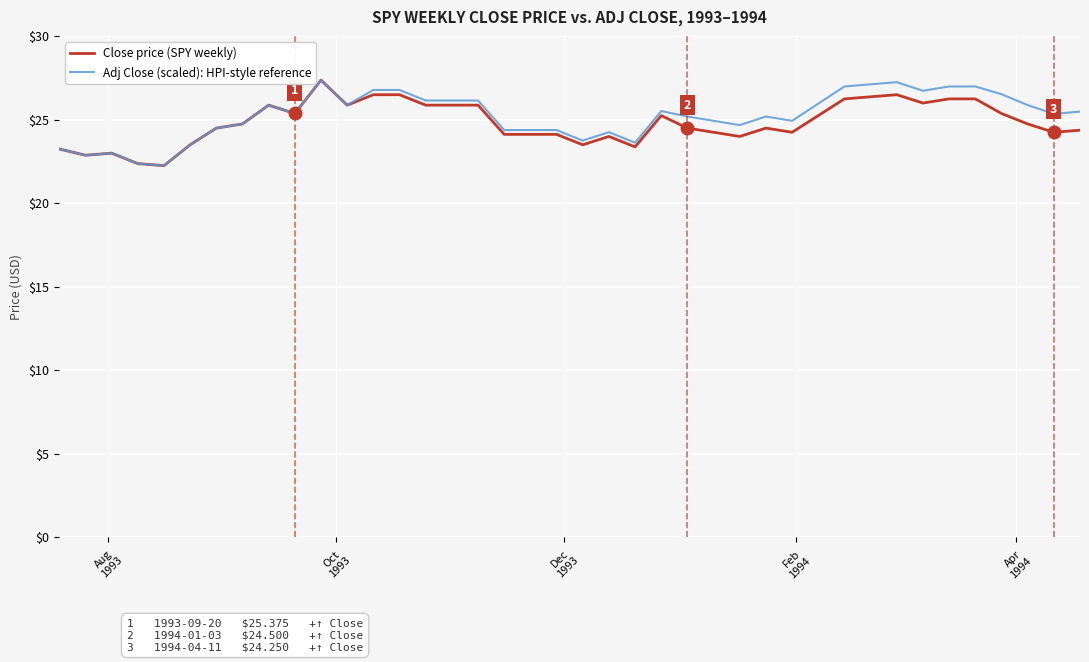

What is the highest value of the Adj Close (scaled): HPI-style reference series?

27.4